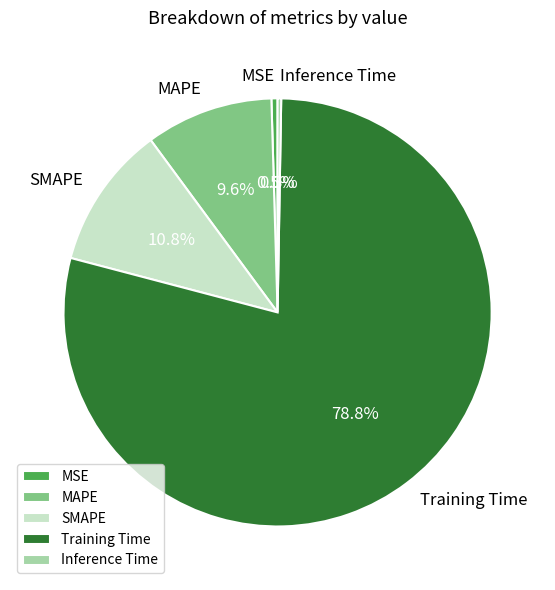

What is the majority slice?

Training Time